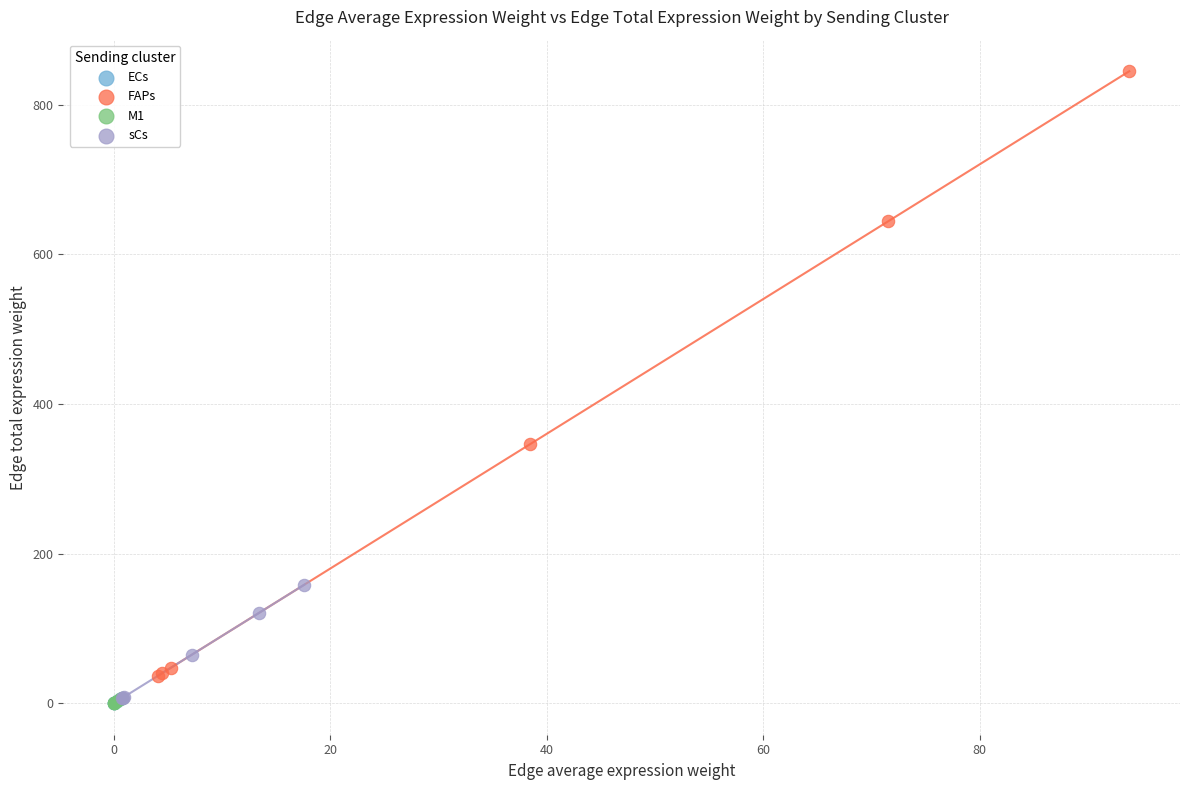

Which series contains the highest Y value?

FAPs